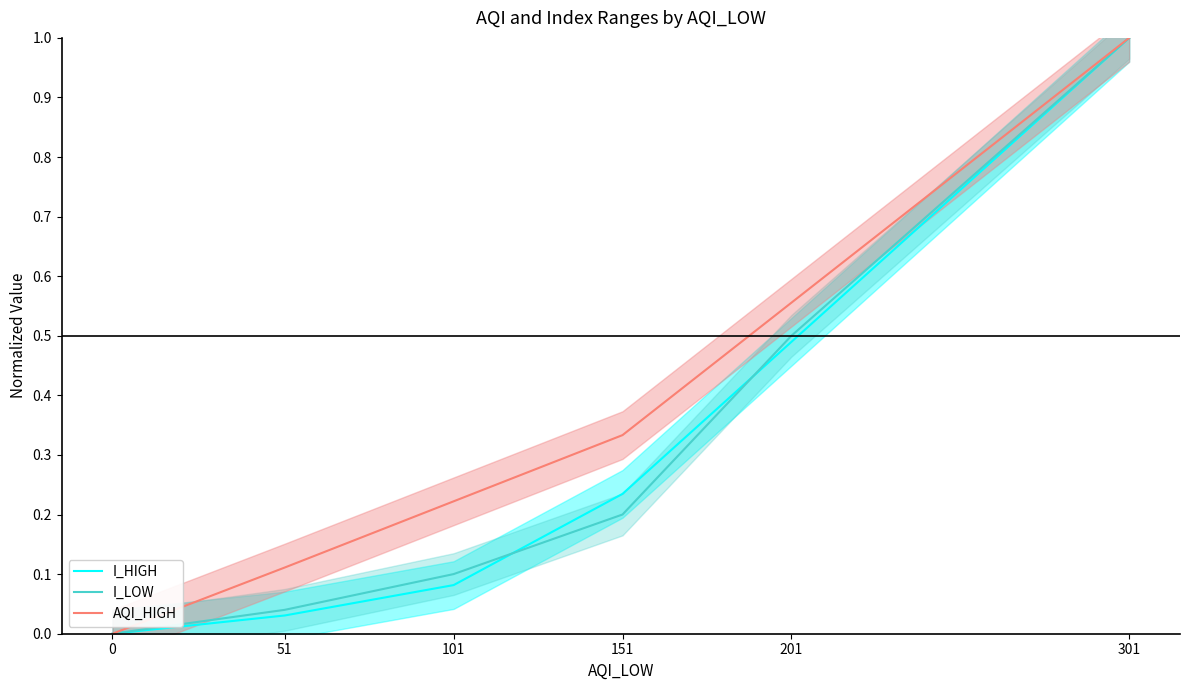

What is the difference between the maximum and minimum values in the I_LOW series?

1.0